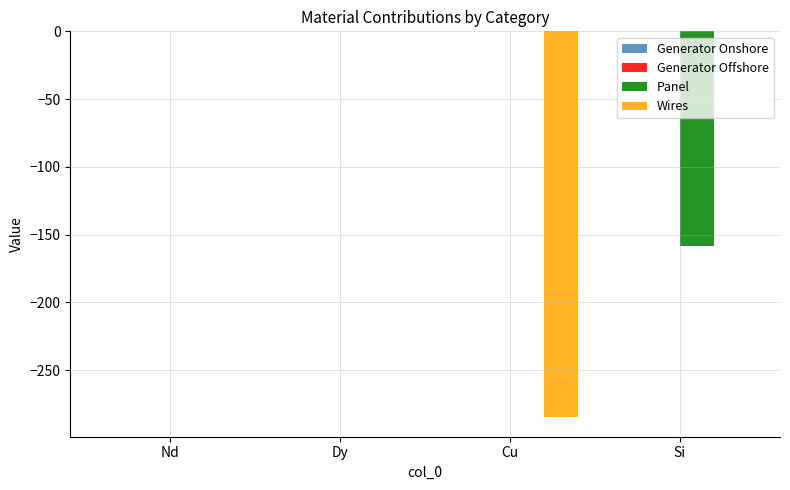

What is the difference between the Panel values at Nd and Si?

158.5